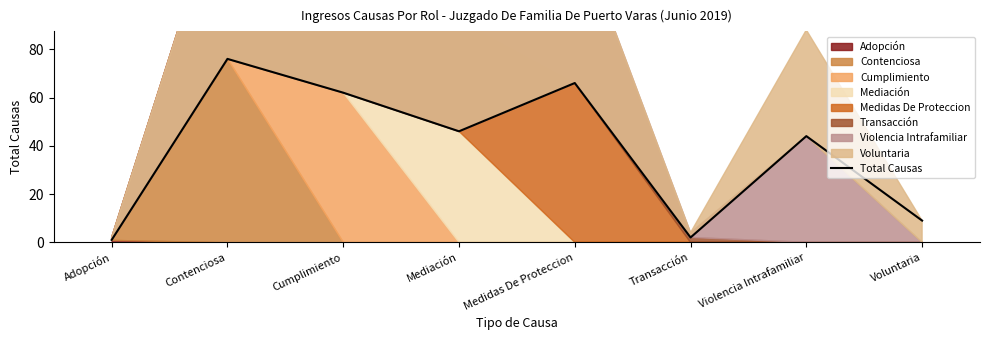

True or false: the data shows 9 at Voluntaria.

True